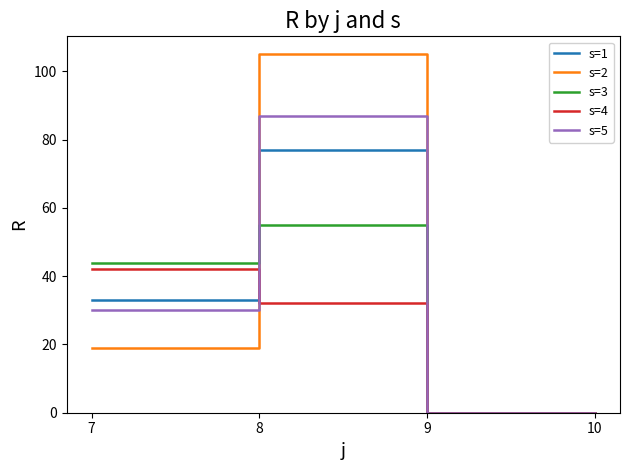

What is the approximate value of s=1 at 8?

77.0